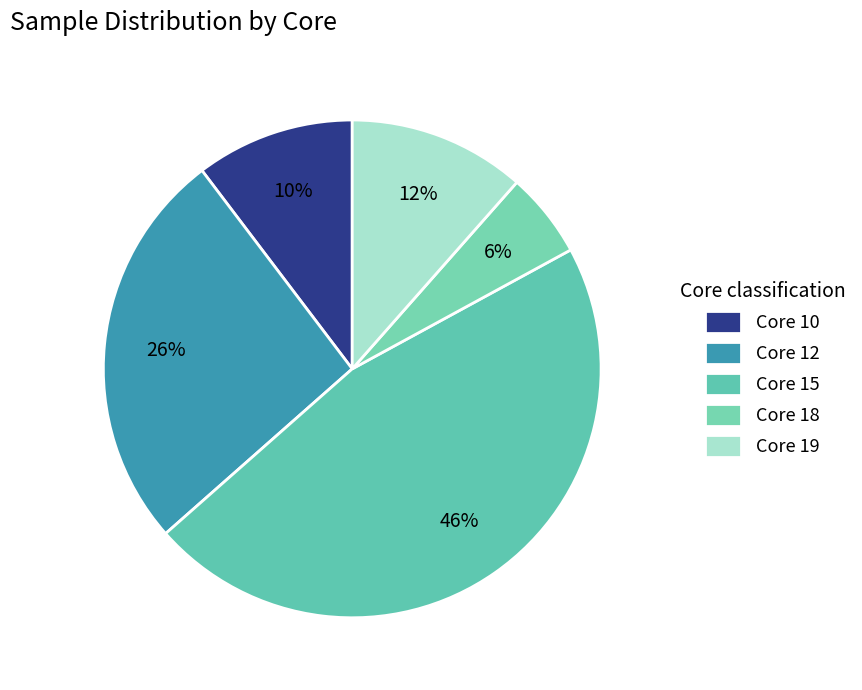

How many slices are in this pie chart?

5